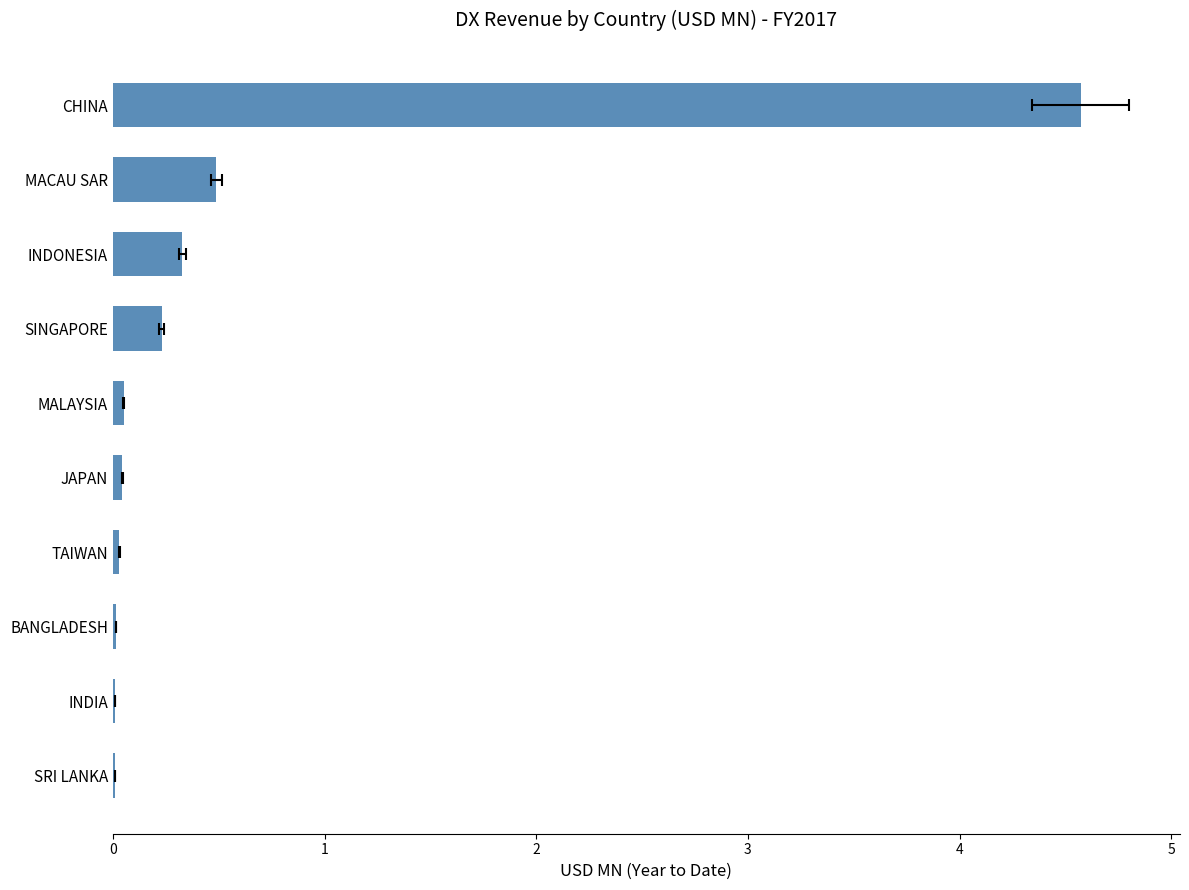

Between INDONESIA and INDIA, which is larger?

INDONESIA